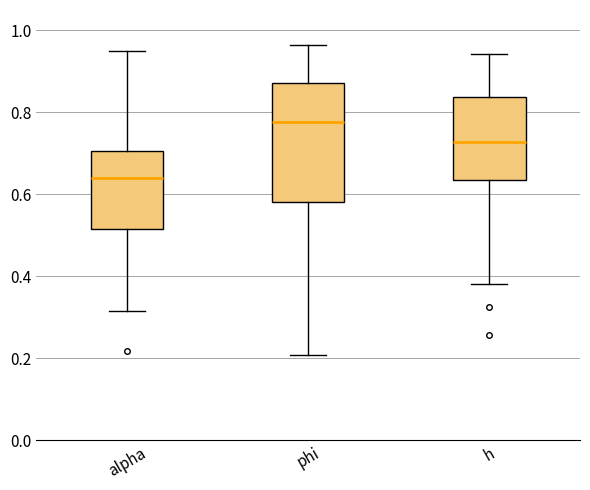

Where does the upper whisker of the box for alpha end on the y-axis? The values are not printed on the chart, so give them approximately, as read against the axis.

0.96